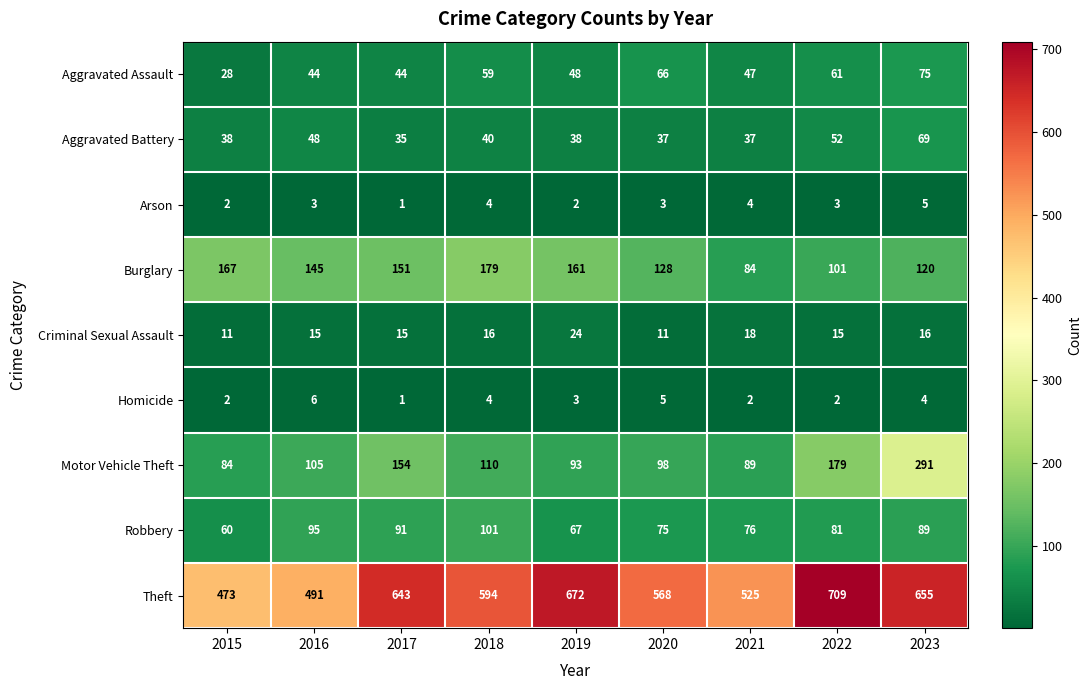

What is the total value across all series at 2020?

991